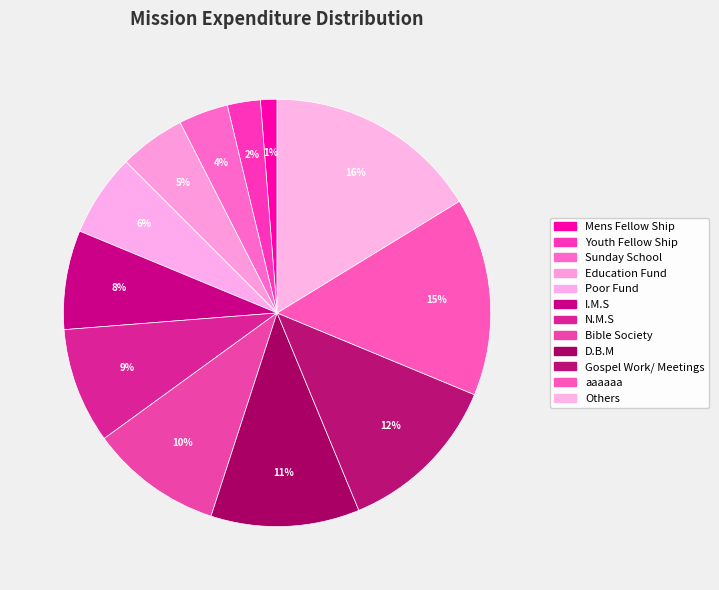

How many slices are in this pie chart?

12